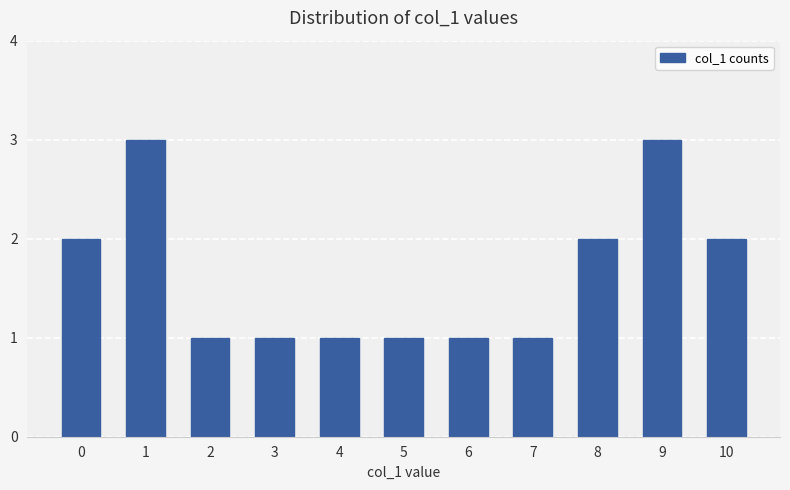

What is the ratio of the value at 10 to the value at 1?

0.7